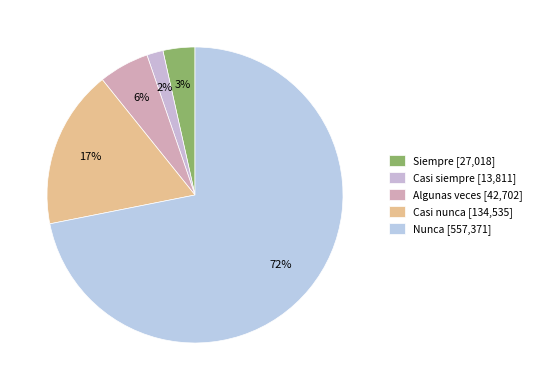

Count the number of slices in the pie.

5